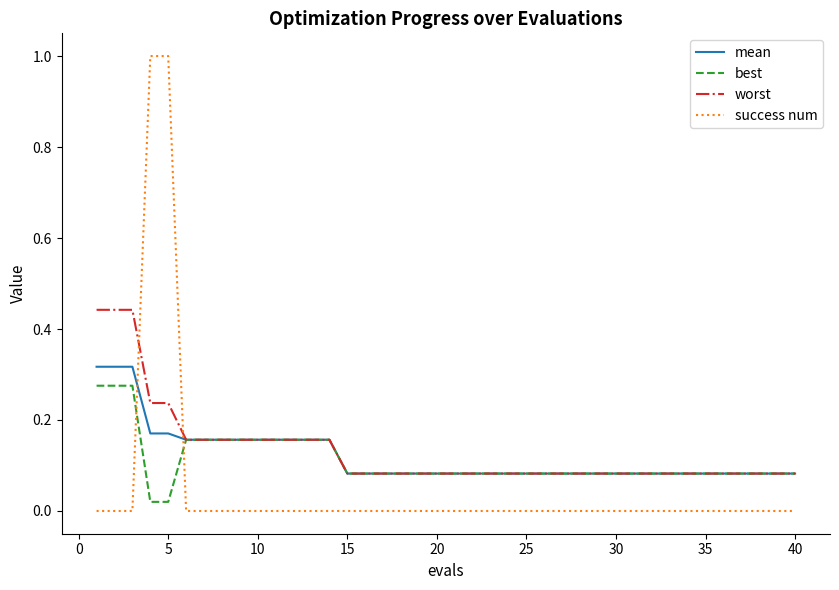

True or false: success num and best cross at least once.

True